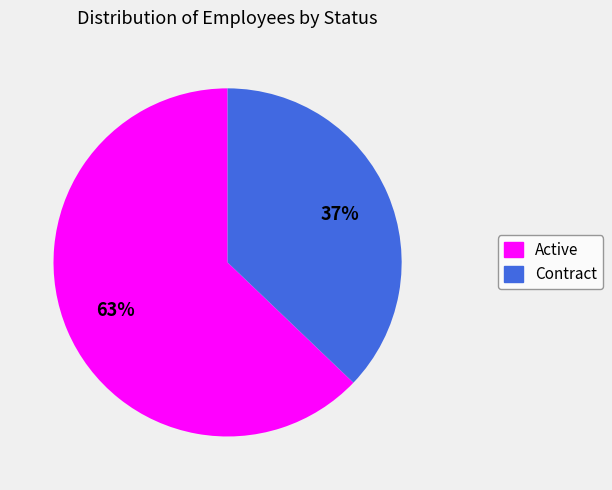

Combined, do Contract and Active account for over 50%?

Yes